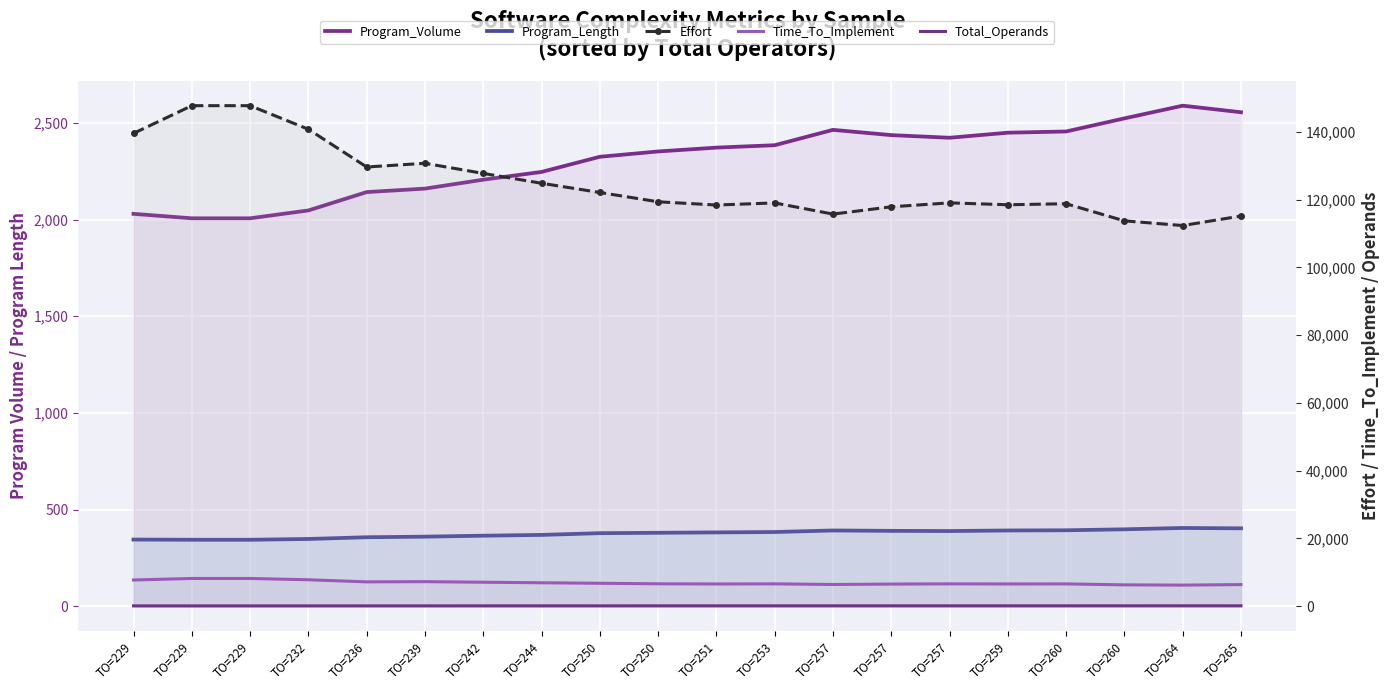

What is the difference between the maximum and minimum values in the Time_To_Implement series?

1964.5